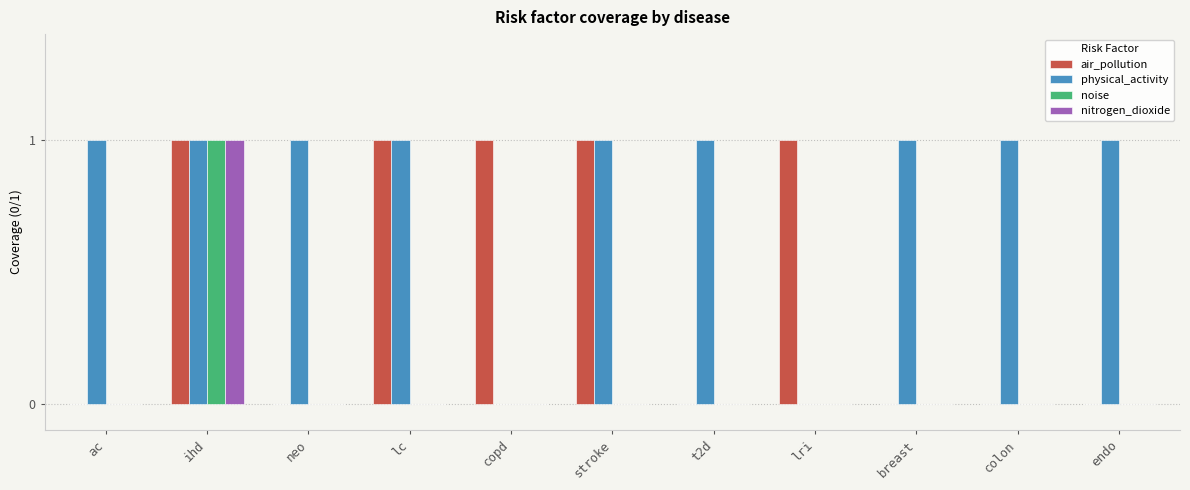

The value of noise at neo is 0. True or false?

True